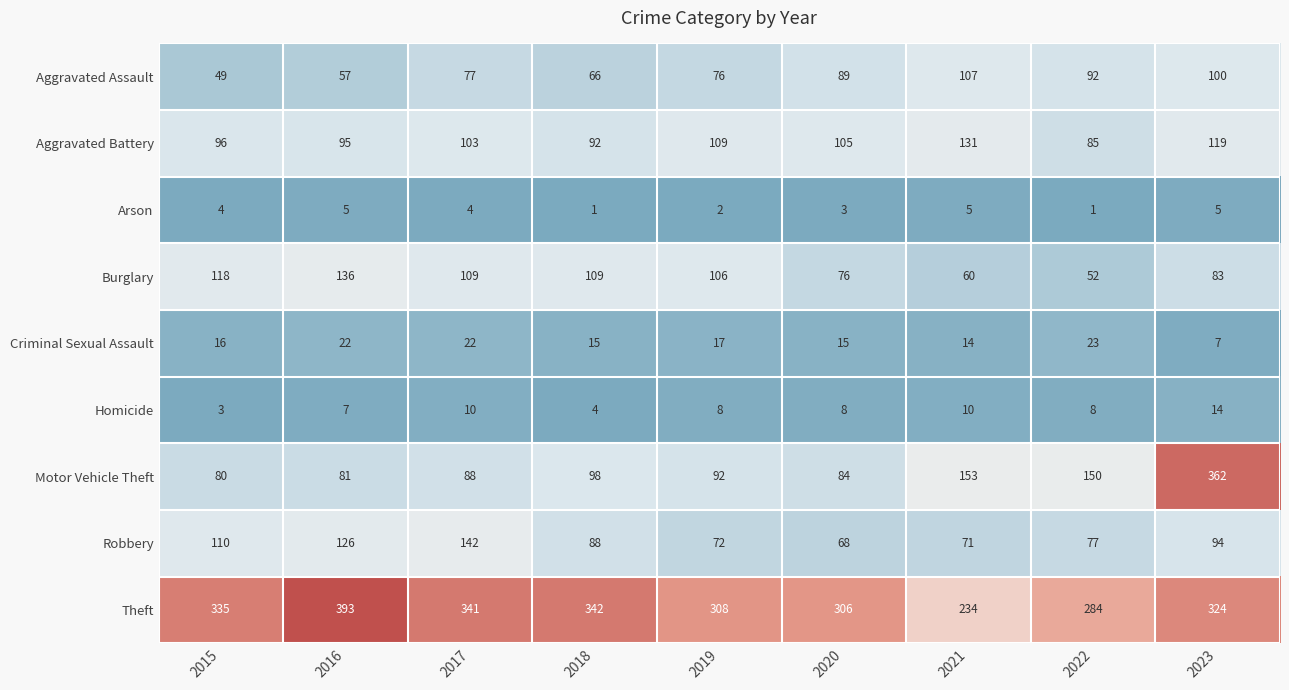

How many distinct data groups are displayed?

9